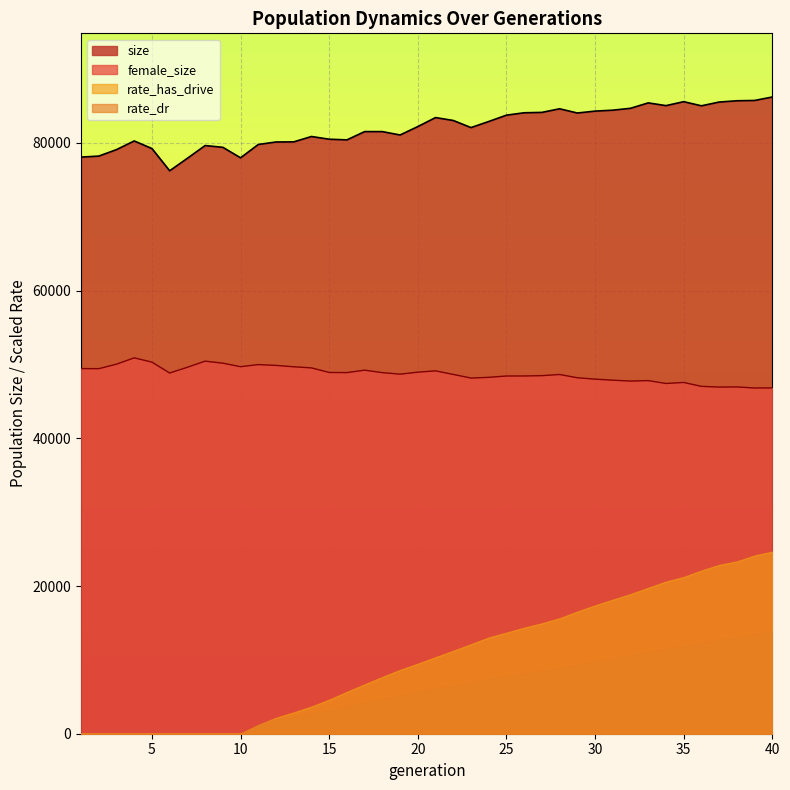

What is the minimum value shown in the chart?

0.0